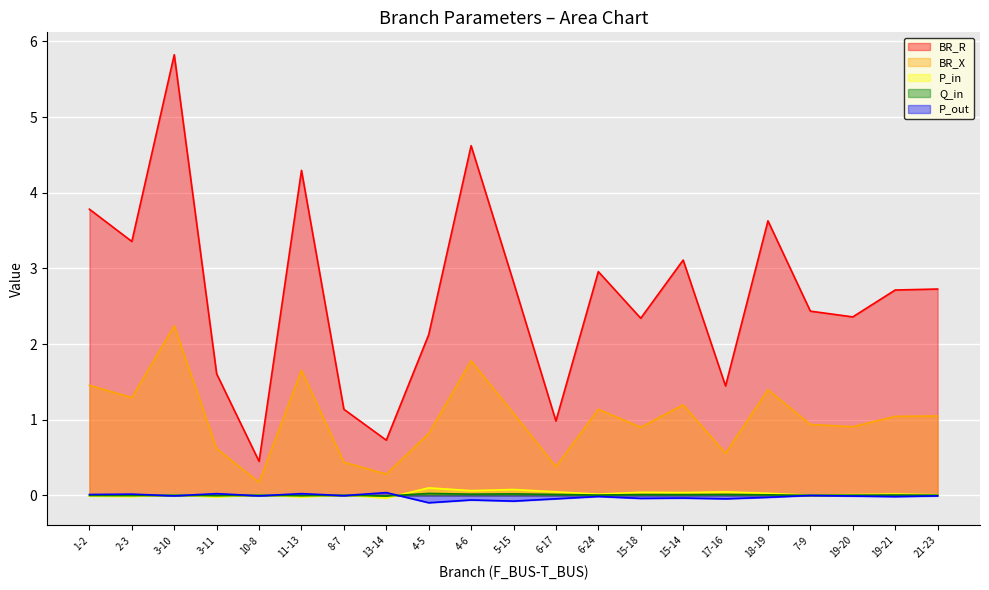

At which category is the sum across all series the highest?

3-10